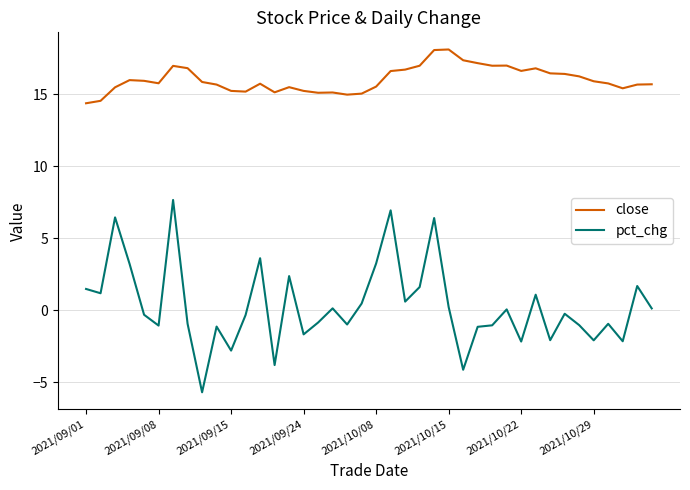

Rank the series by their maximum value, from highest to lowest.

close, pct_chg